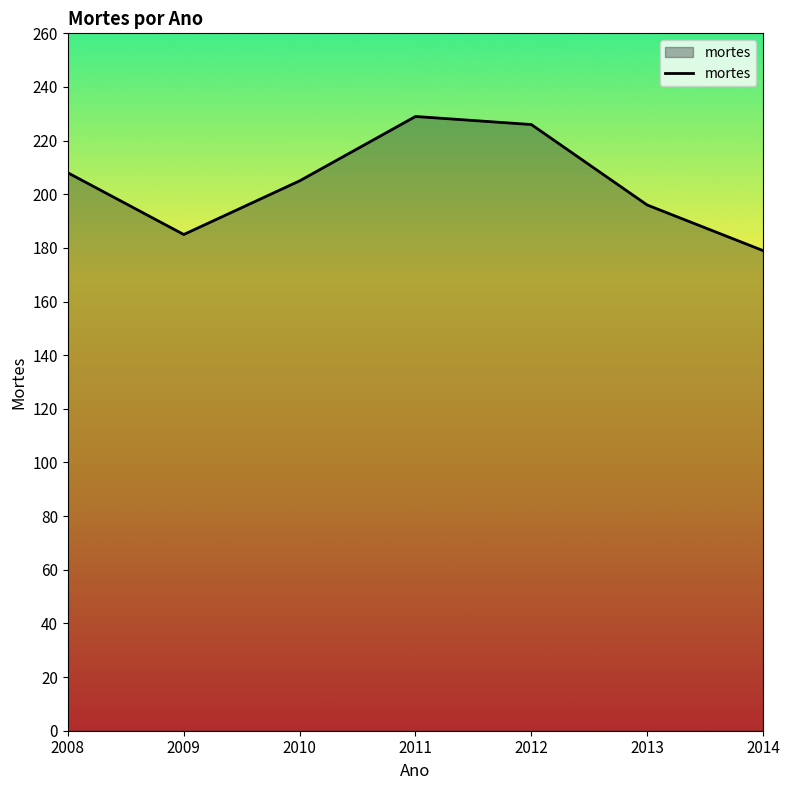

How many distinct data groups are displayed?

1